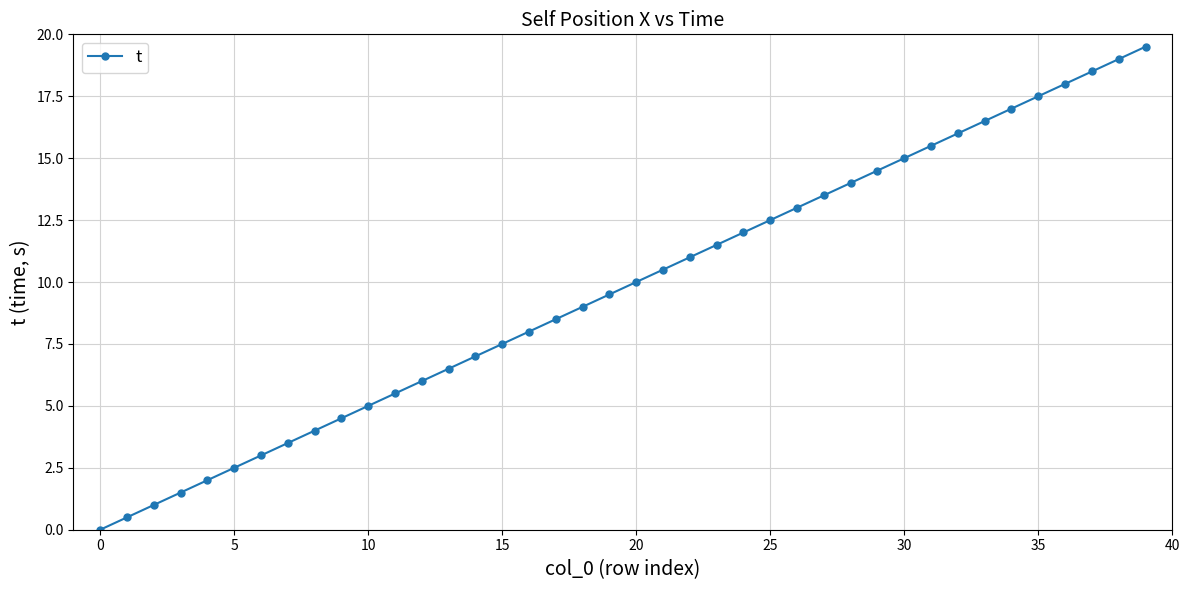

What is the value of the 5th point from the left?

2.0